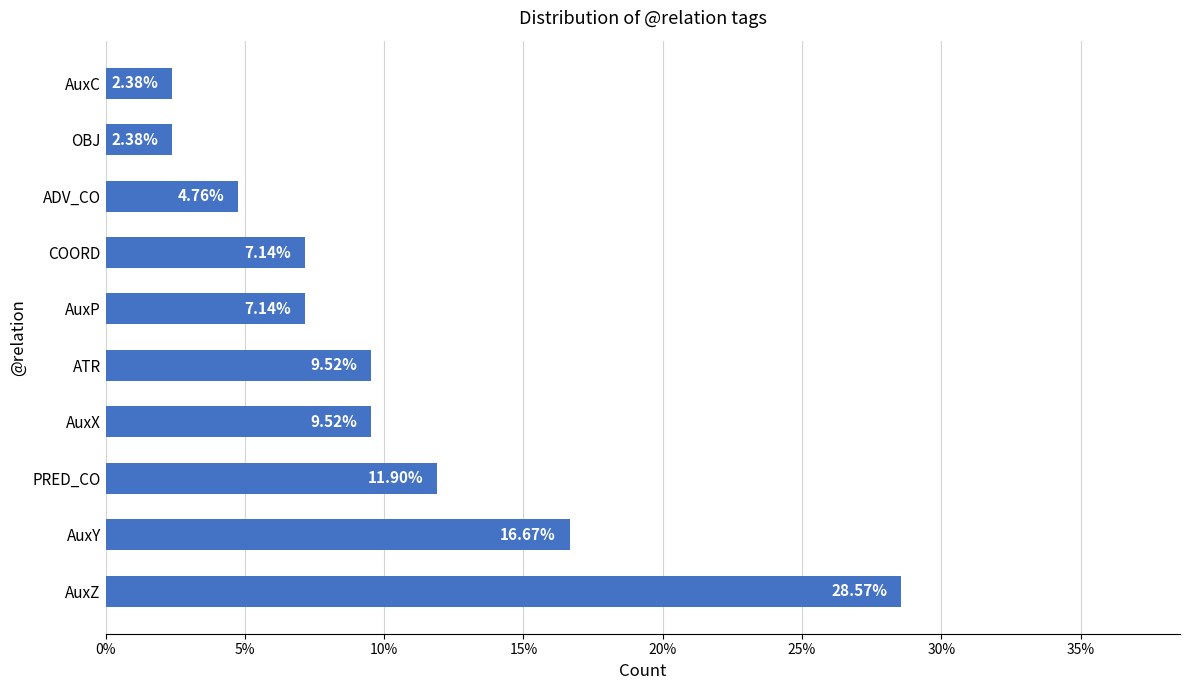

Does the chart contain any negative values?

No